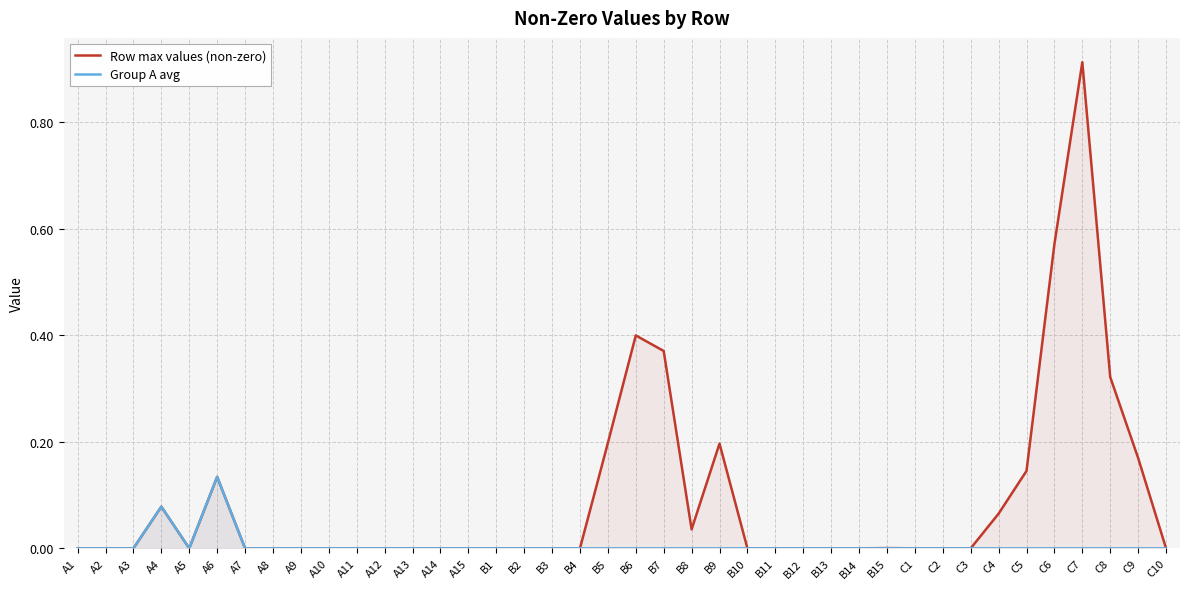

Reading right to left, what are all the values shown in this chart?

Row max values (non-zero): C10=0.0	C9=0.2	C8=0.3	C7=0.9	C6=0.6	C5=0.1	C4=0.1	C3=0.0	C2=0.0	C1=0.0	B15=0.0	B14=0.0	B13=0.0	B12=0.0	B11=0.0	B10=0.0	B9=0.2	B8=0.0	B7=0.4	B6=0.4	B5=0.2	B4=0.0	B3=0.0	B2=0.0	B1=0.0	A15=0.0	A14=0.0	A13=0.0	A12=0.0	A11=0.0	A10=0.0	A9=0.0	A8=0.0	A7=0.0	A6=0.1	A5=0.0	A4=0.1	A3=0.0	A2=0.0	A1=0.0
Group A avg: C10=0.0	C9=0.0	C8=0.0	C7=0.0	C6=0.0	C5=0.0	C4=0.0	C3=0.0	C2=0.0	C1=0.0	B15=0.0	B14=0.0	B13=0.0	B12=0.0	B11=0.0	B10=0.0	B9=0.0	B8=0.0	B7=0.0	B6=0.0	B5=0.0	B4=0.0	B3=0.0	B2=0.0	B1=0.0	A15=0.0	A14=0.0	A13=0.0	A12=0.0	A11=0.0	A10=0.0	A9=0.0	A8=0.0	A7=0.0	A6=0.1	A5=0.0	A4=0.1	A3=0.0	A2=0.0	A1=0.0